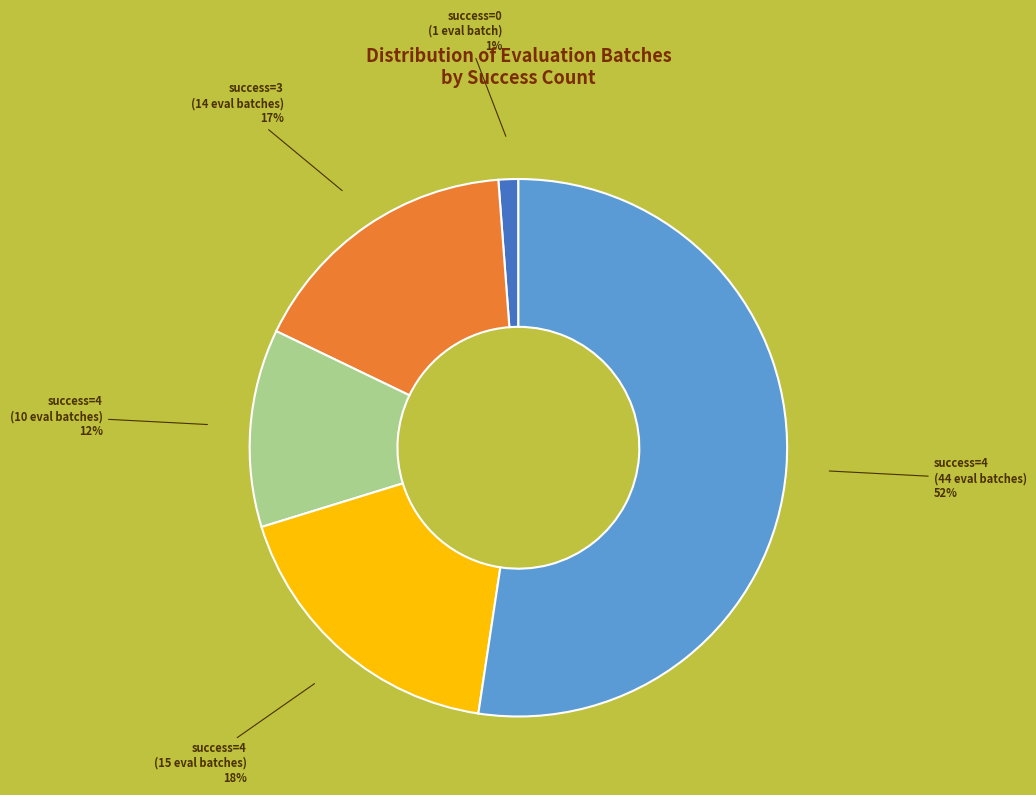

Is the sum of success=4 (10 eval batches) 12% and success=0 (1 eval batch) 1% greater than half?

No